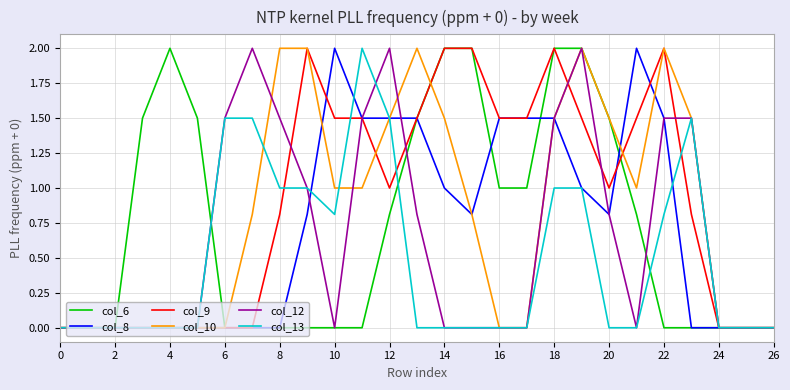

What is the greatest value displayed?

2.0